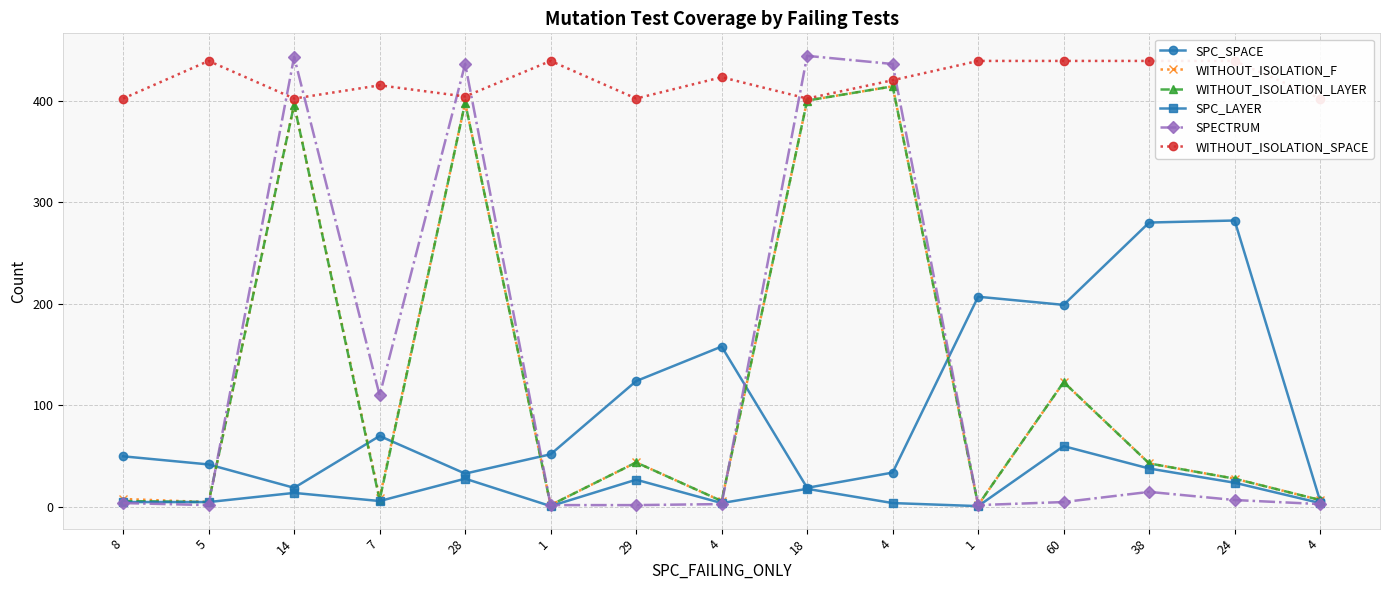

Does the chart have visible grid lines?

Yes